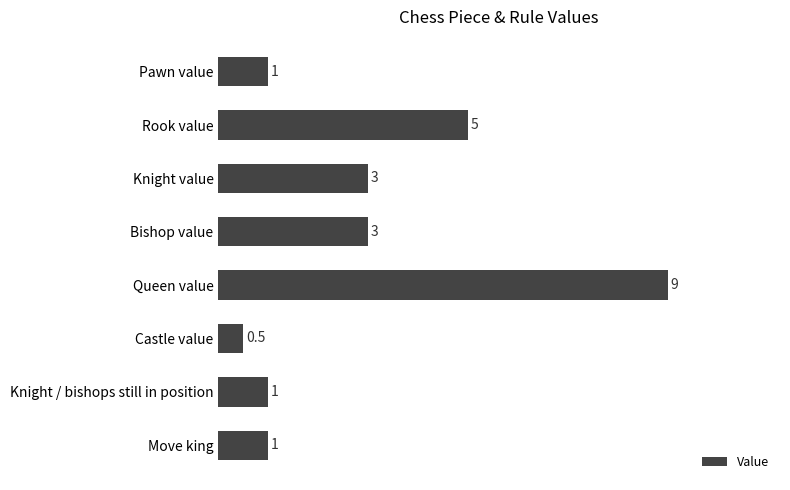

What is the label of the 2nd bar from the bottom?

Knight / bishops still in position